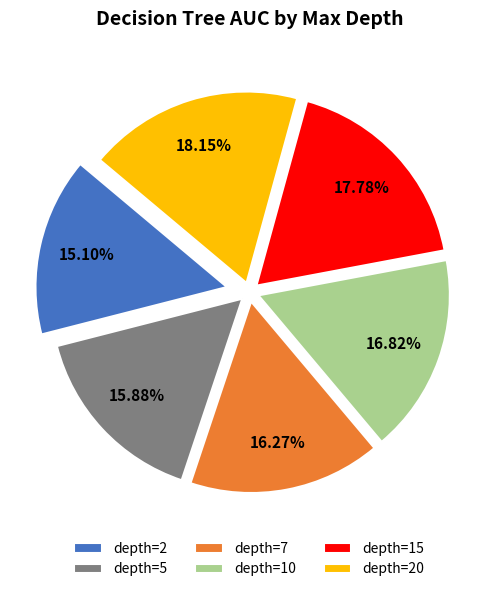

Is there any slice that represents more than half of the pie?

No